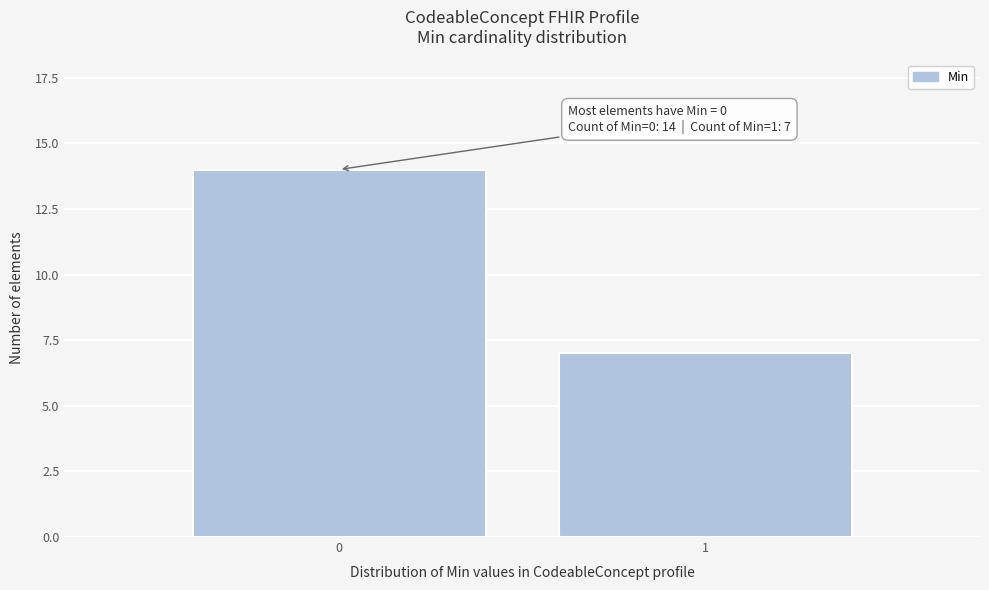

Reading left to right, list all the values displayed in this chart.

14	7